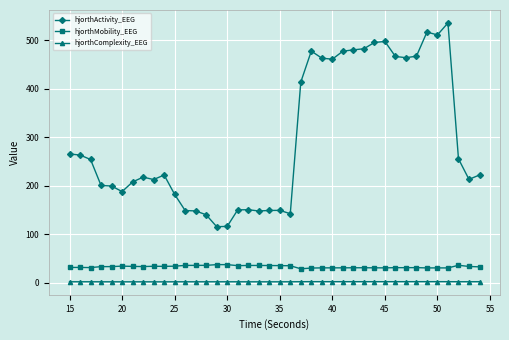

At how many categories does at least one series exceed 81?

40